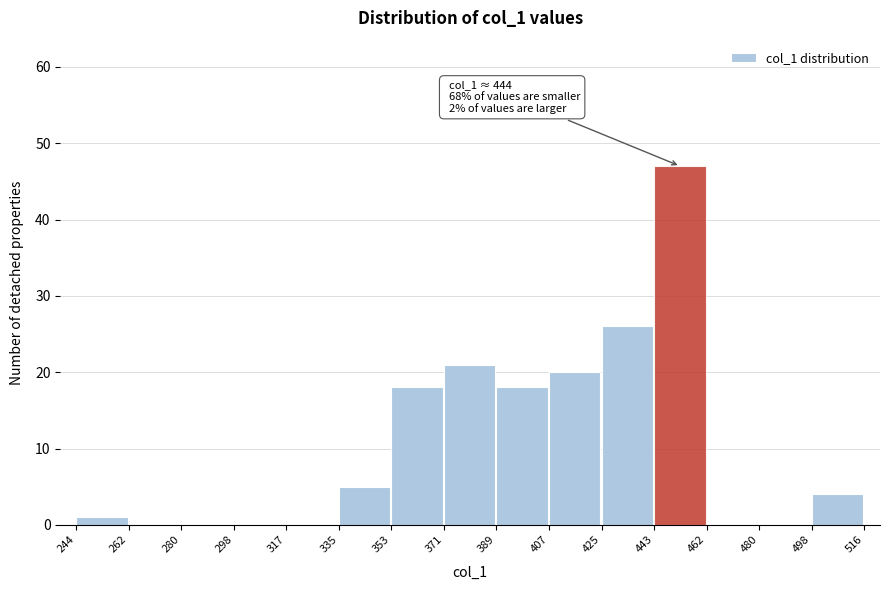

Over which range of the x-axis is the bar tallest?

443 to 462